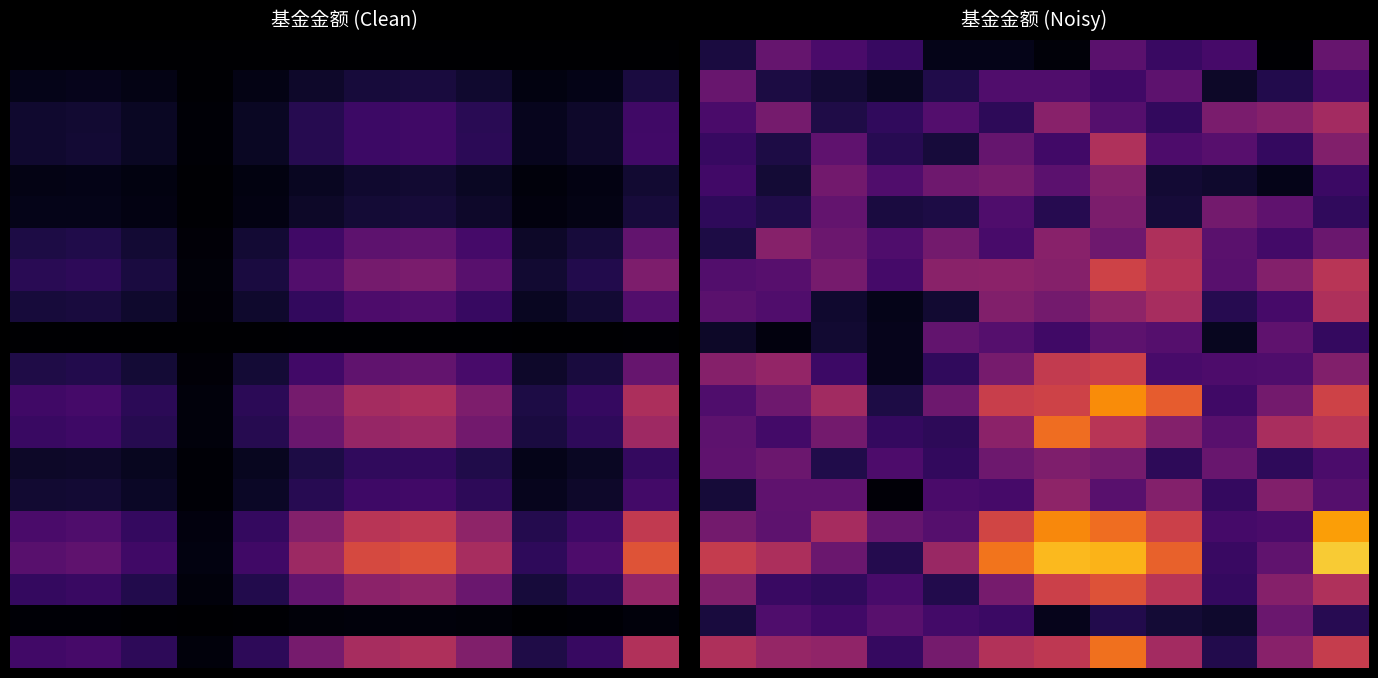

What is the total value across all series at 4?

3.5